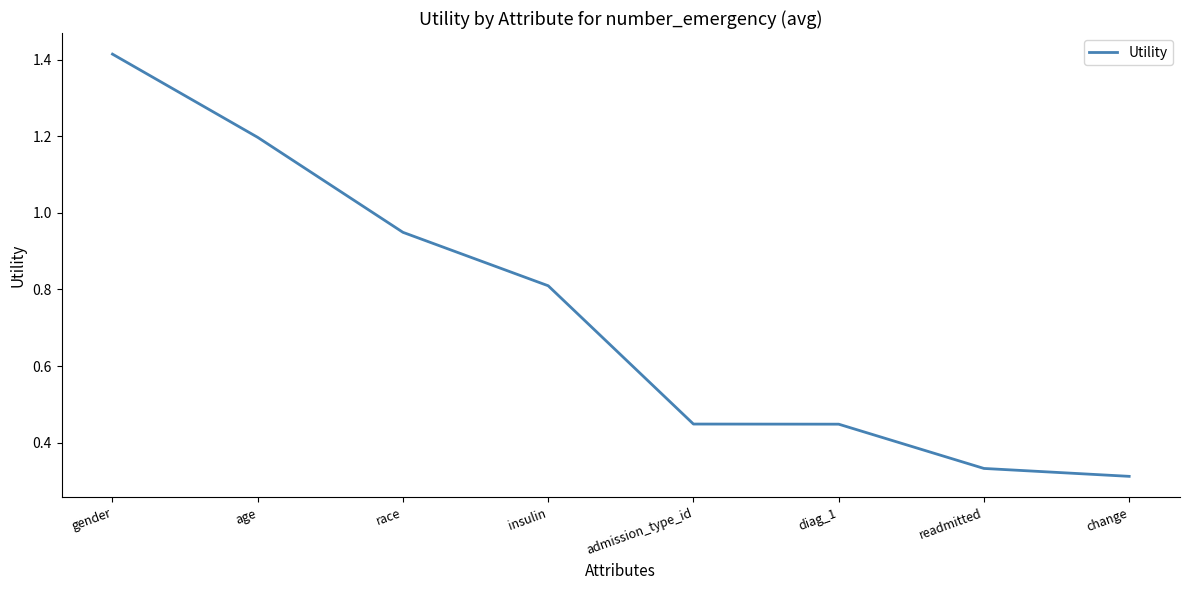

Does the chart have visible grid lines?

No